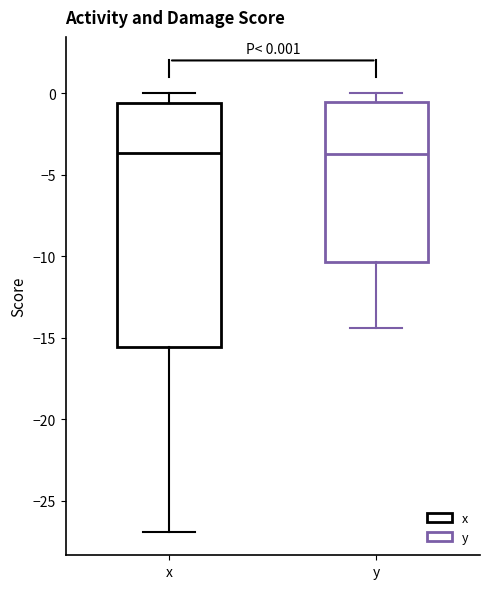

Which box is the tallest, from its lower edge to its upper edge?

x